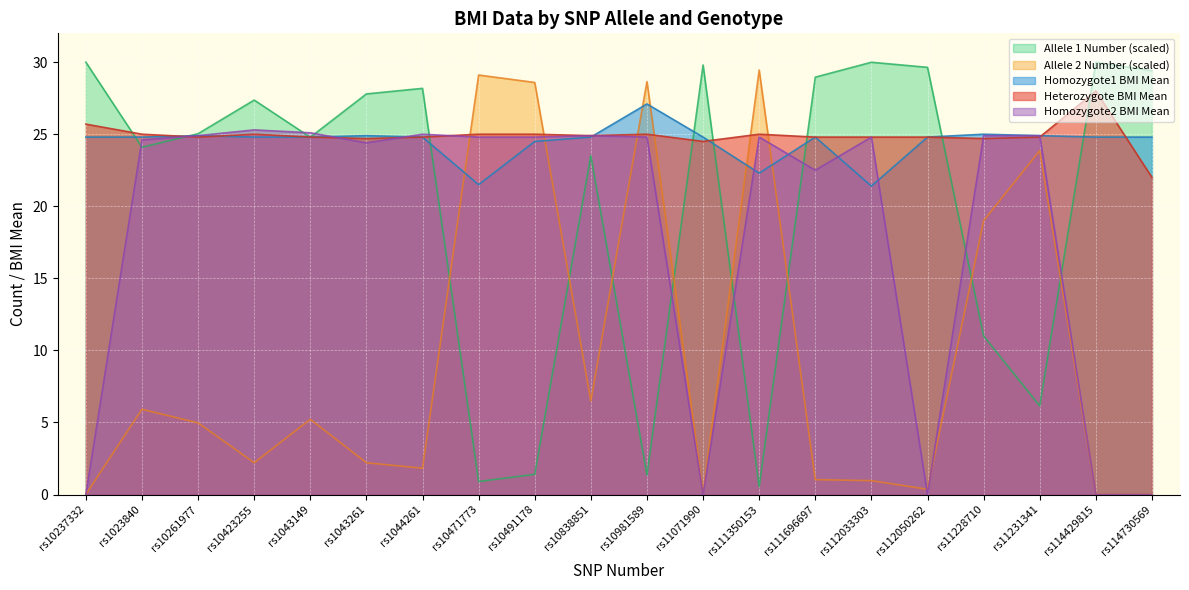

Which series has the widest spread of values?

Allele 1 Number